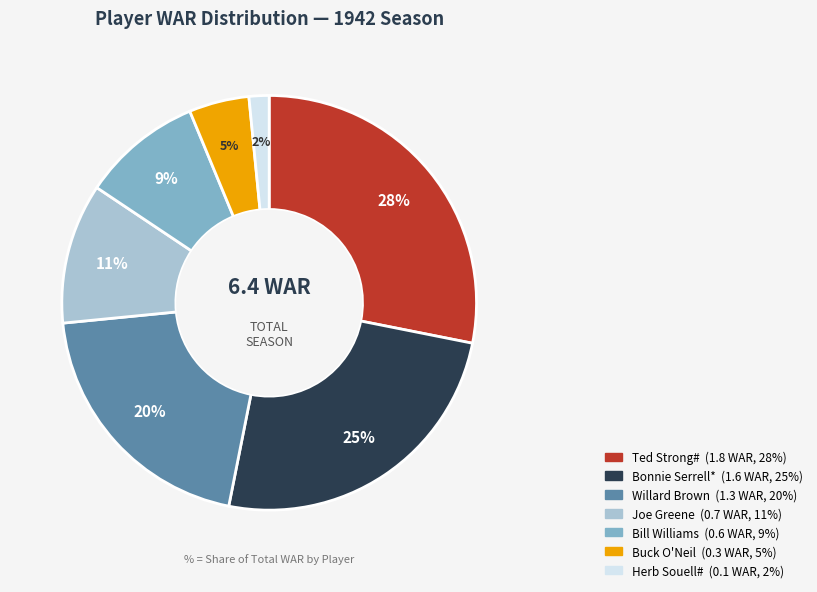

To the nearest percent, what portion does Buck O'Neil represent?

5%